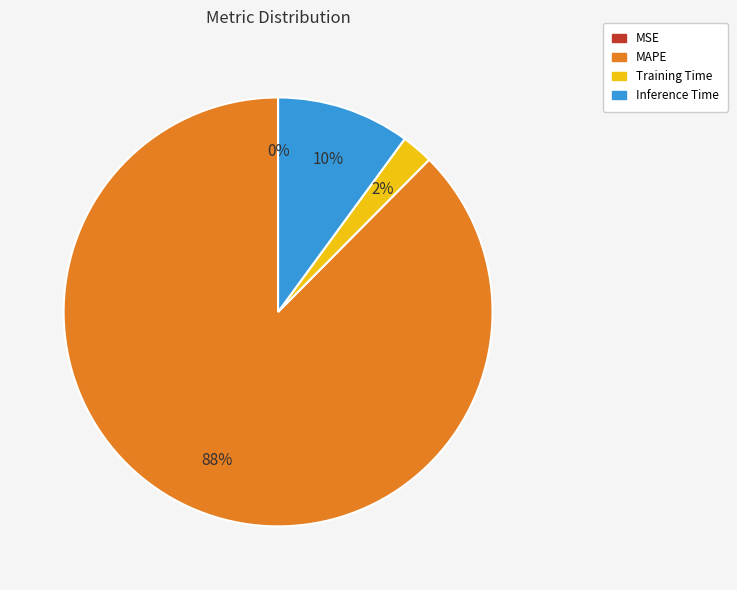

The Inference Time slice represents 1% of the pie. True or false?

False